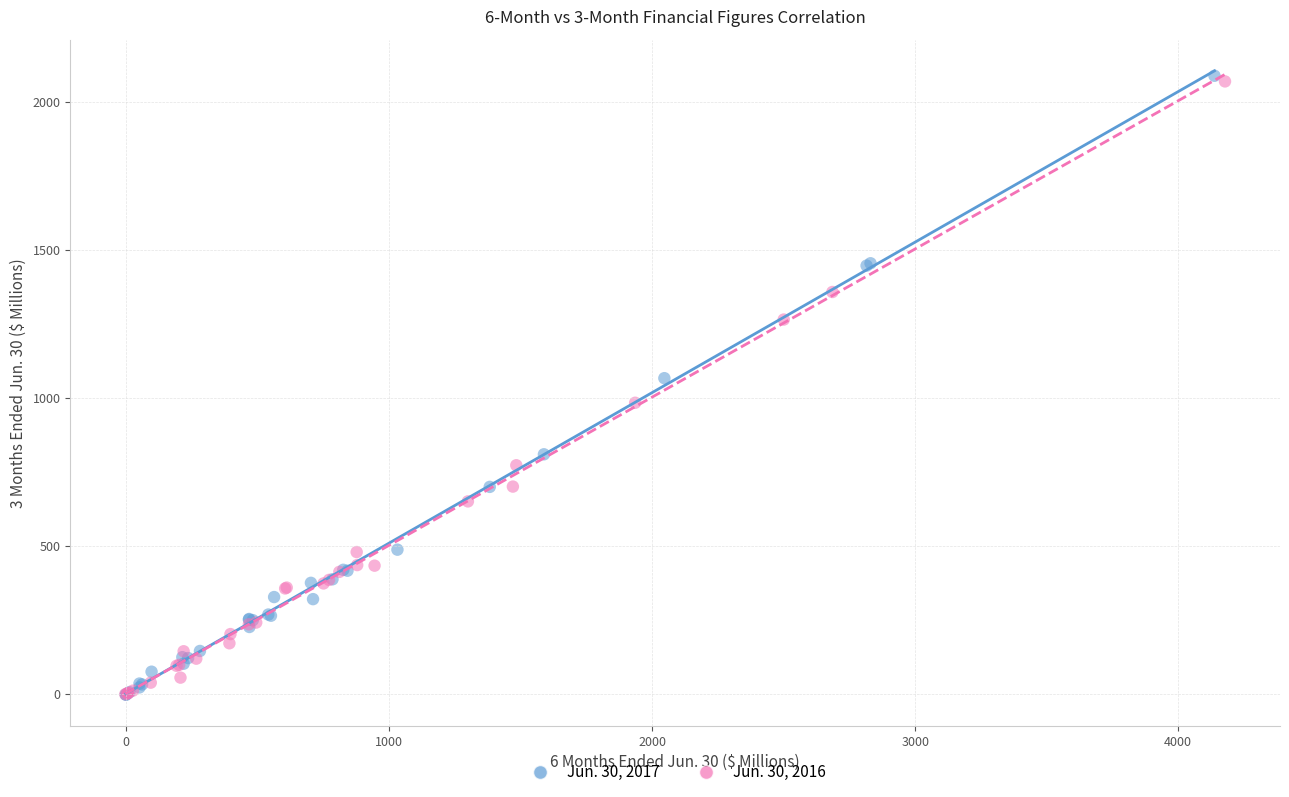

What are all the series names shown in the legend?

Jun. 30, 2017, Jun. 30, 2016